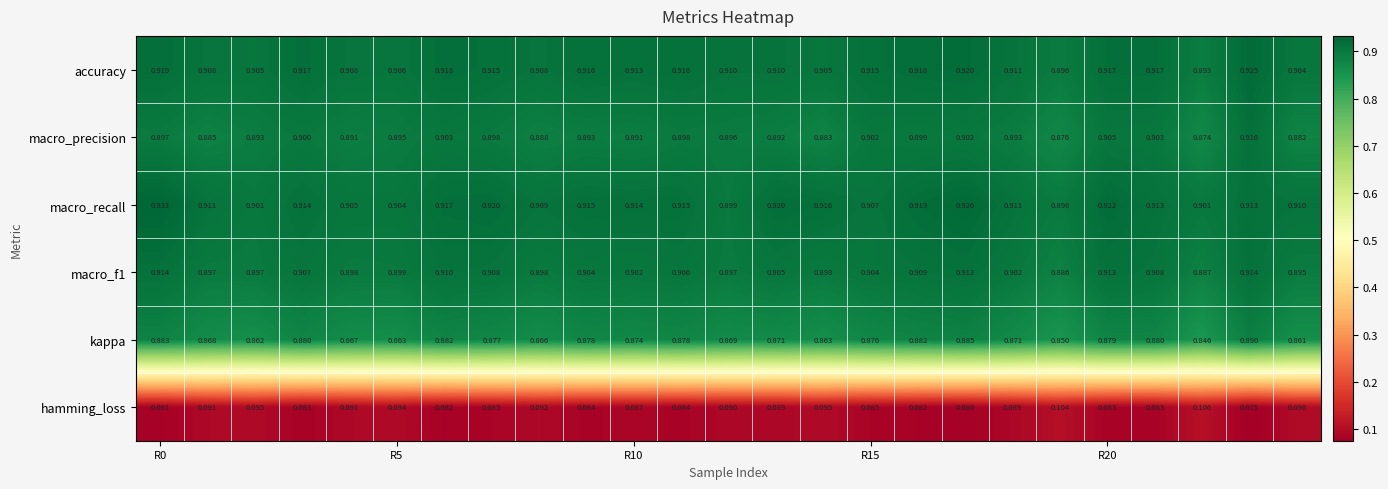

Which series has the largest total across all categories?

macro_recall